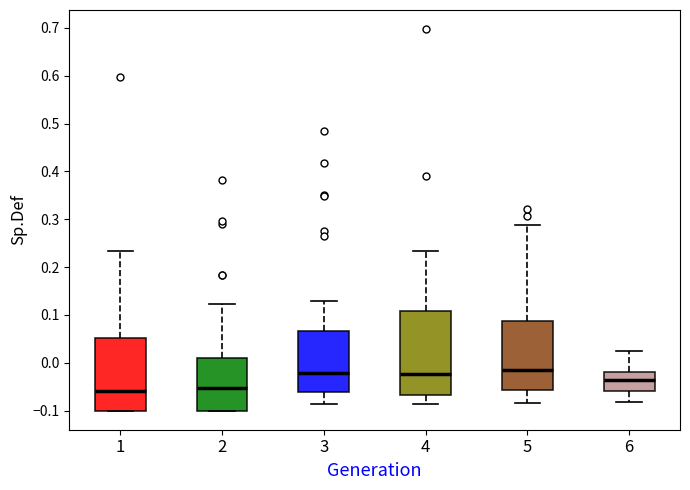

Where is the upper edge of the box at x = 4 on the y-axis? The values are not printed on the chart, so give them approximately, as read against the axis.

0.11